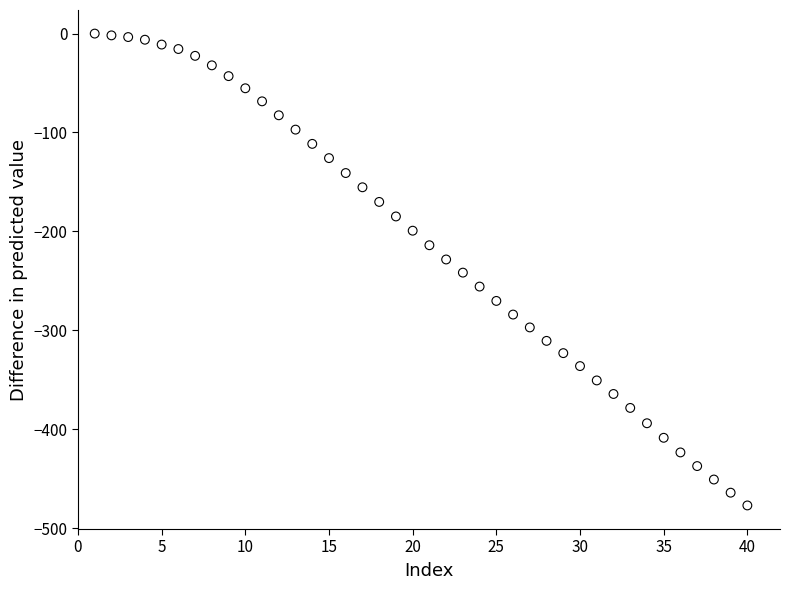

What is the range of X values (max minus min)?

39.0